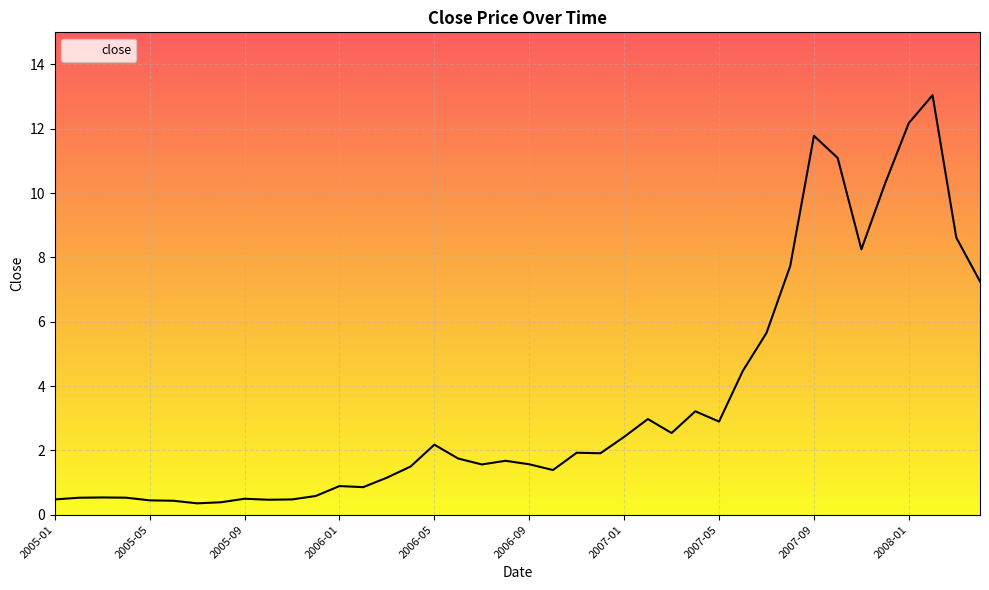

Does the chart display data point markers on the line(s)?

No